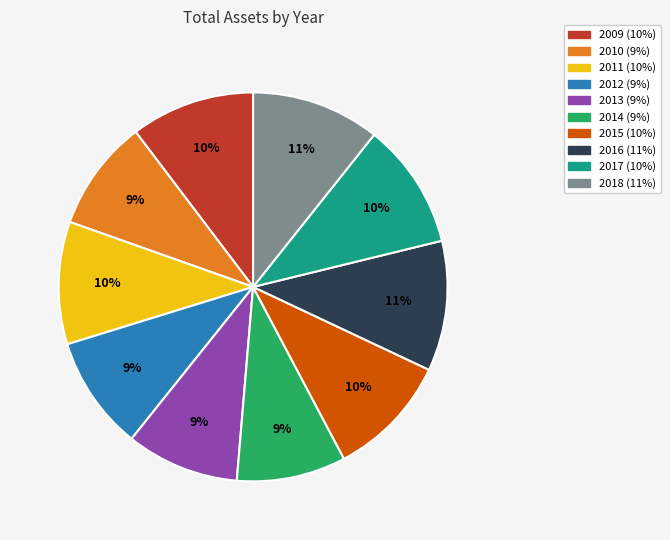

To the nearest percent, what portion does 2010 represent?

9%